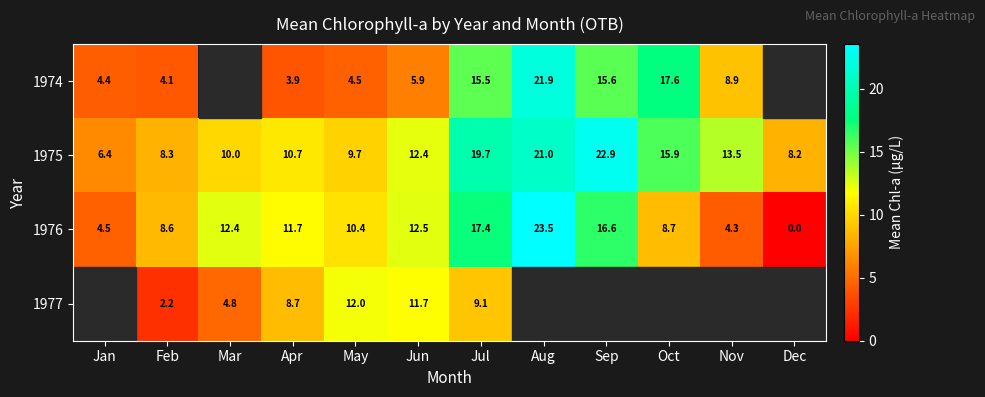

Which category has the highest value in the 1976 series?

Aug